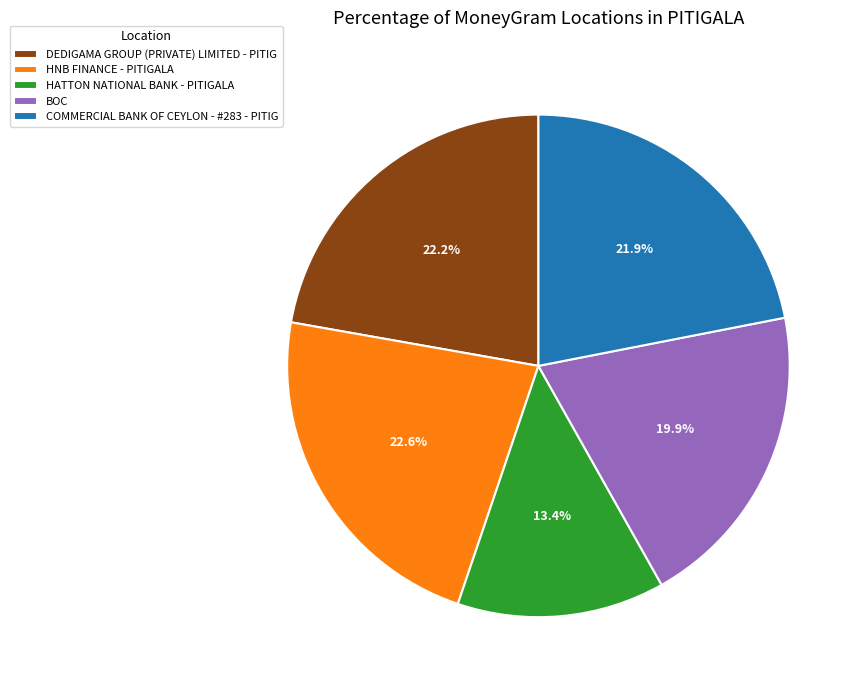

Does any single category account for the majority?

No